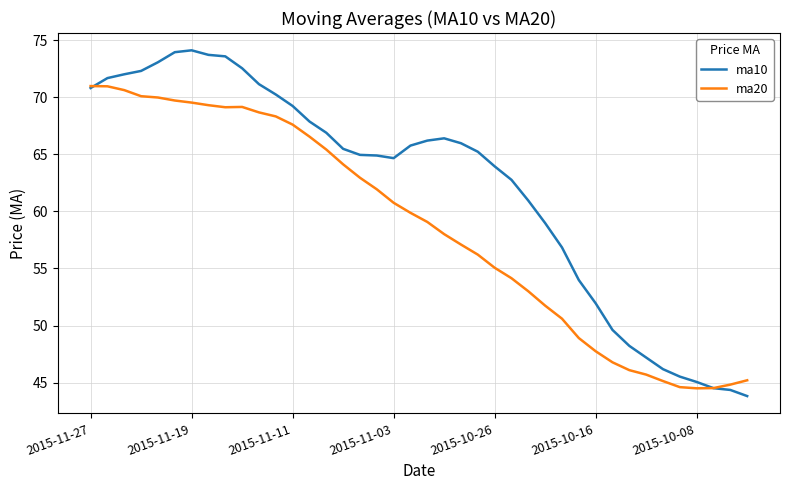

List the series in order of their overall mean, highest first.

ma10, ma20